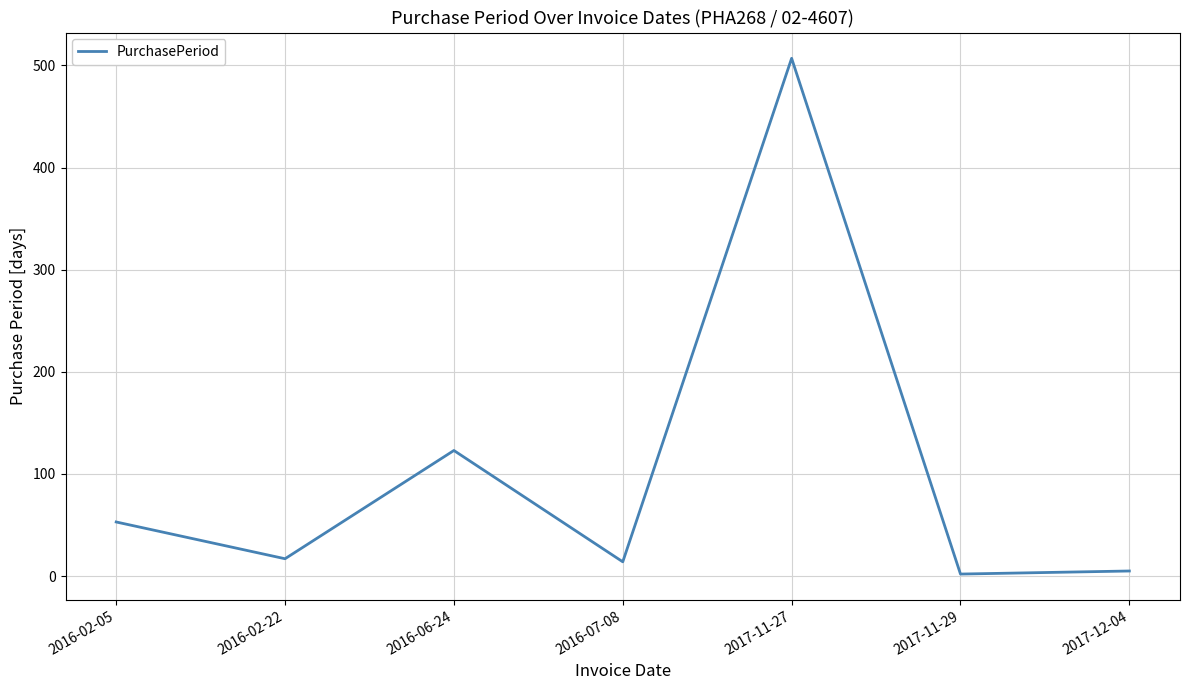

What is the smallest value displayed?

2